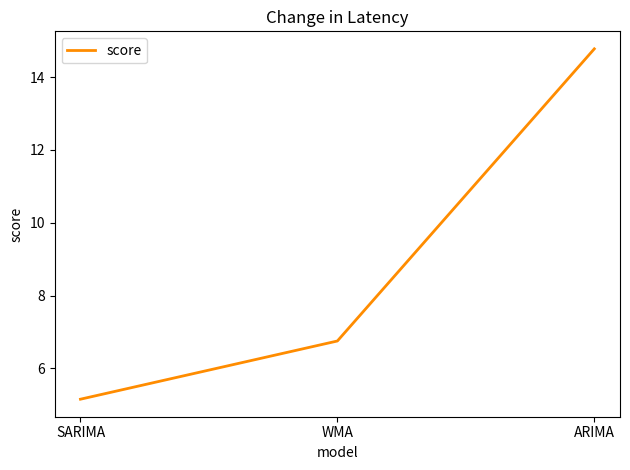

List the labels in order of value, smallest first.

SARIMA, WMA, ARIMA